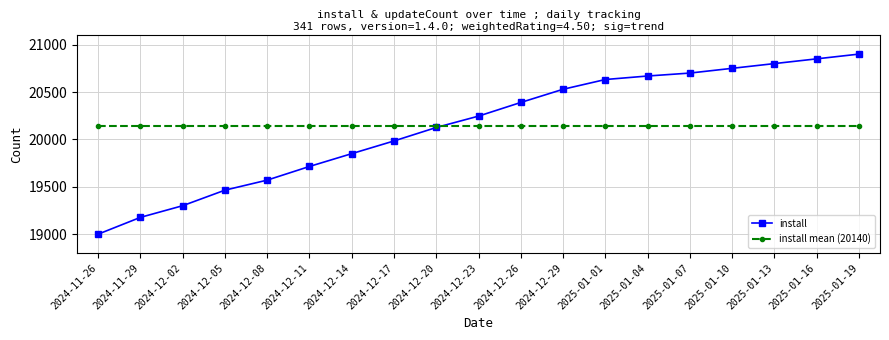

At how many categories does at least one series exceed 20790?

3